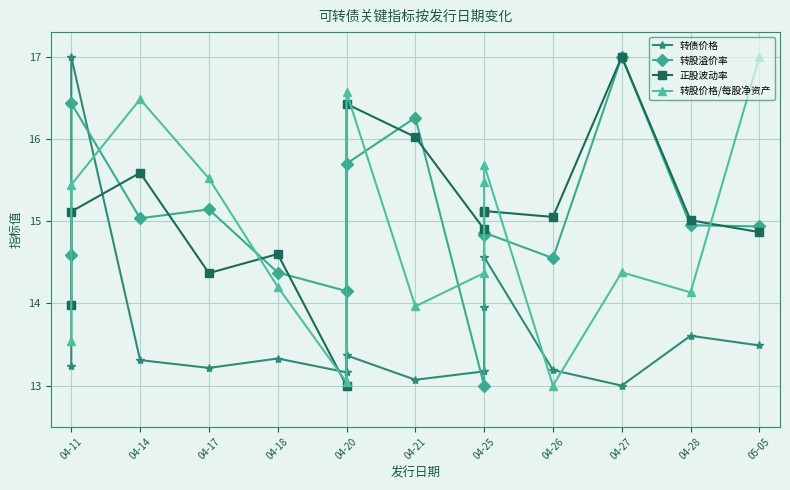

At how many categories does at least one series exceed 14?

15